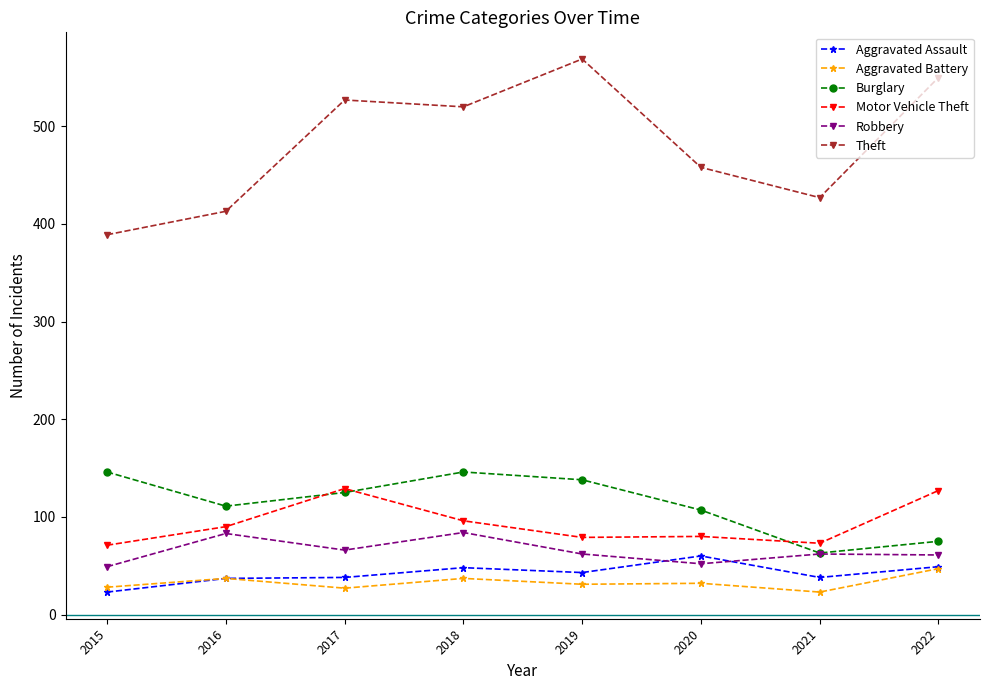

True or false: Burglary has more than 1 points higher than both neighbors.

False